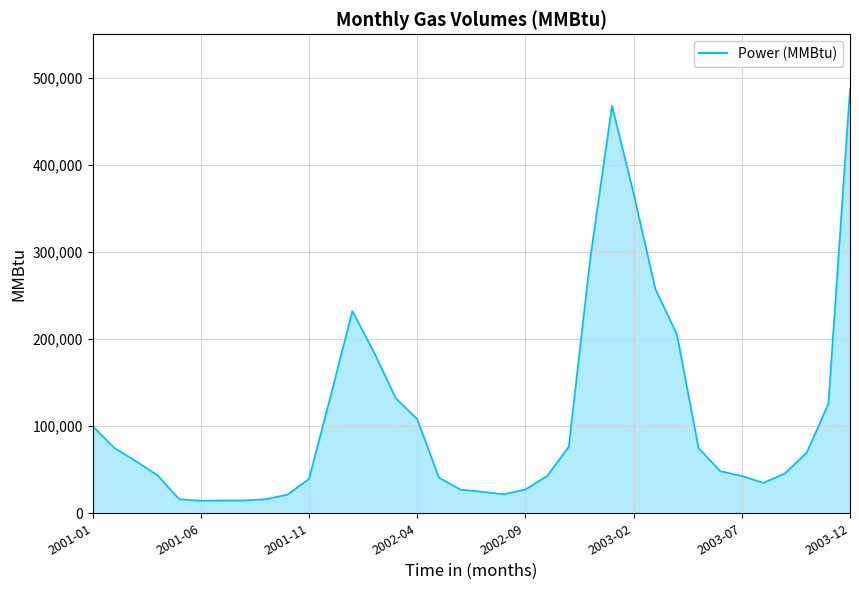

What is the minimum value shown in the chart?

14477.8